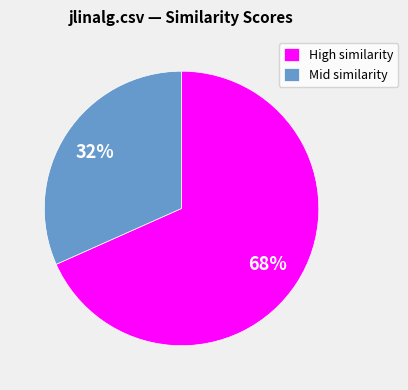

To the nearest percent, what is the average slice percentage?

50%